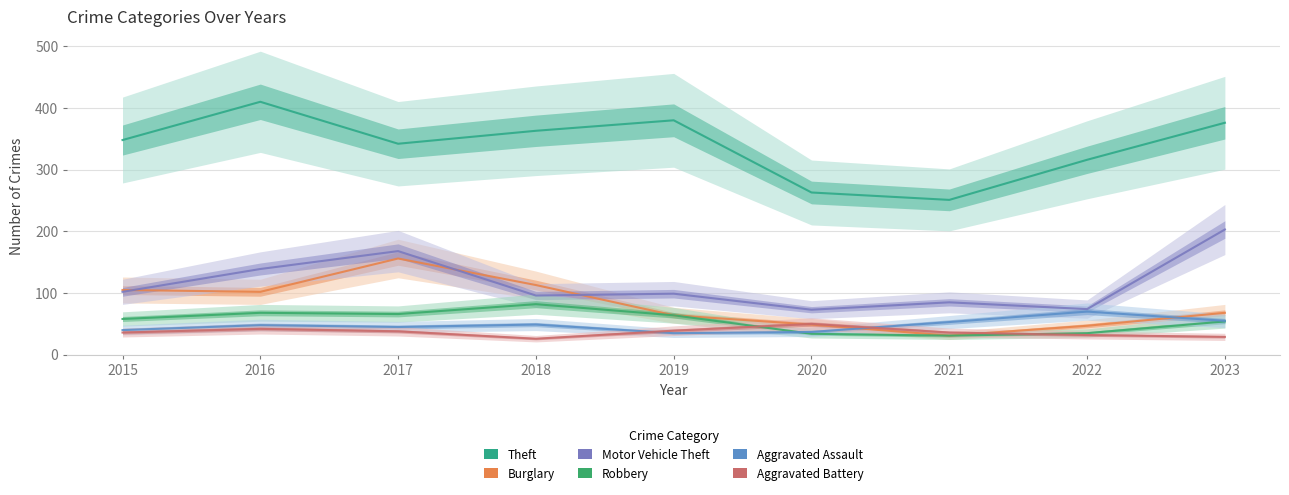

At which category is the sum across all series the highest?

2017